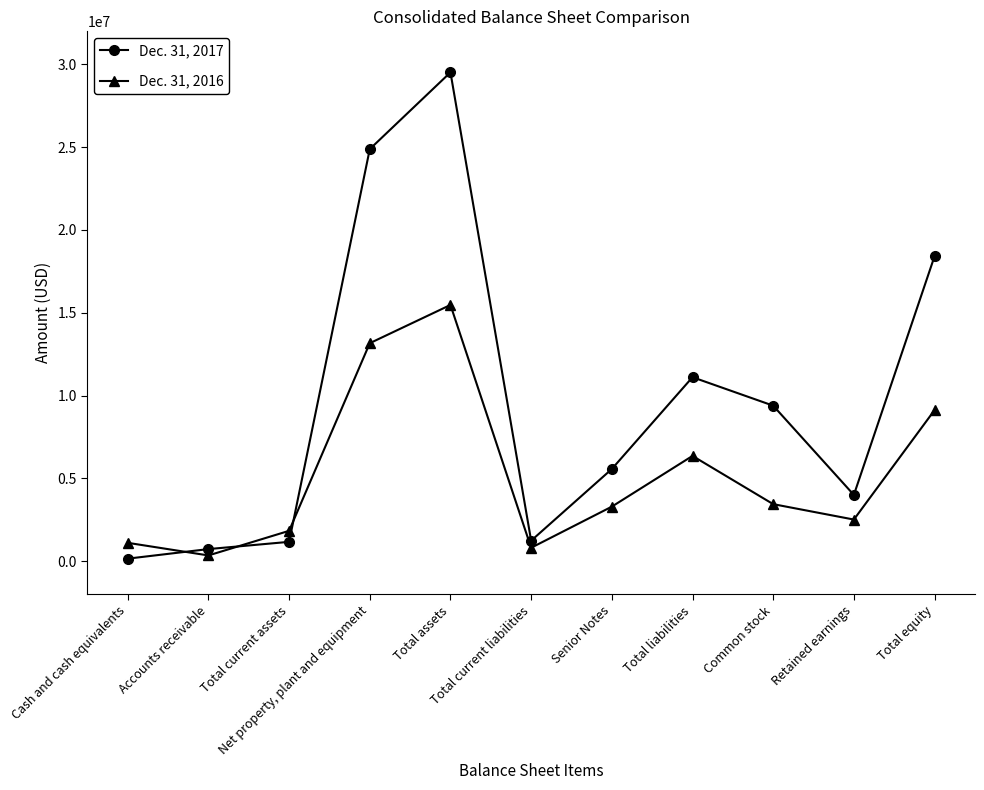

Is the value of Dec. 31, 2016 at Net property, plant and equipment greater than the value of Dec. 31, 2017 at Retained earnings?

Yes